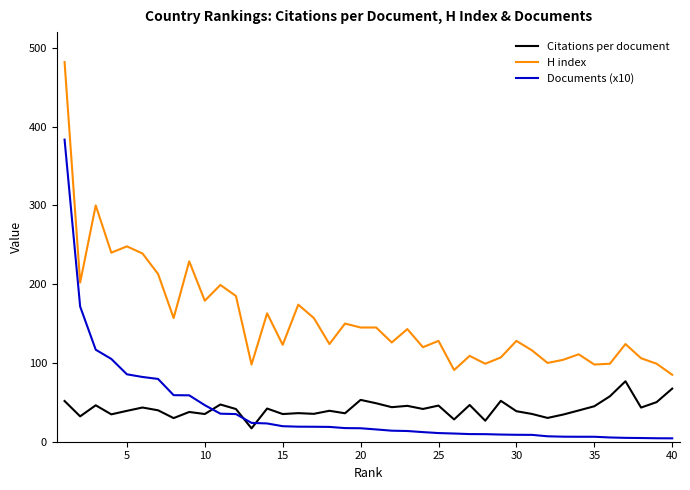

Rank the series by their maximum value, from highest to lowest.

H index, Documents (x10), Citations per document